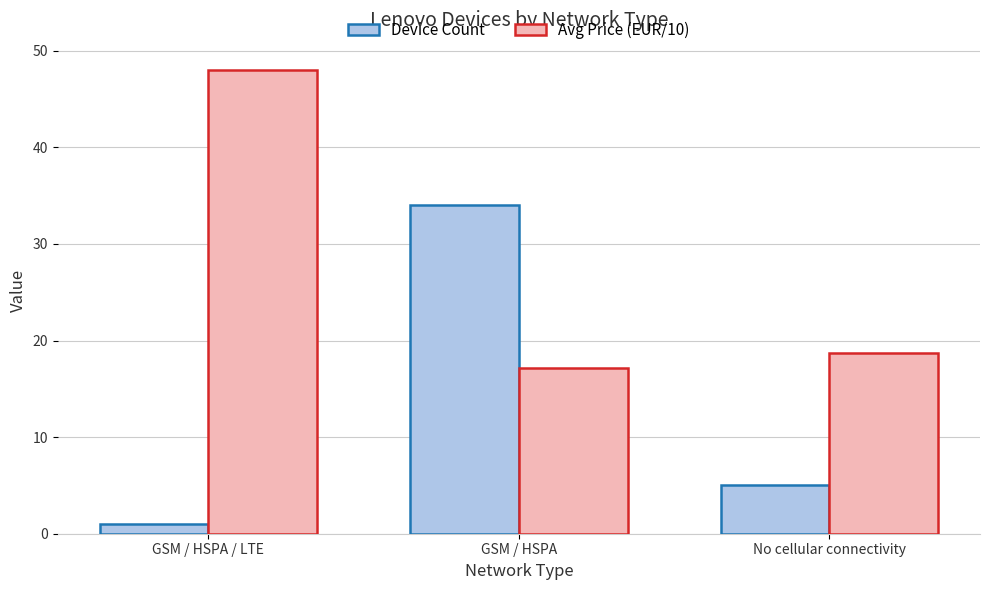

Reading left to right, list all the values displayed in this chart.

Device Count: GSM / HSPA / LTE=1.0	GSM / HSPA=34.0	No cellular connectivity=5.0
Avg Price (EUR/10): GSM / HSPA / LTE=48.0	GSM / HSPA=17.1	No cellular connectivity=18.8